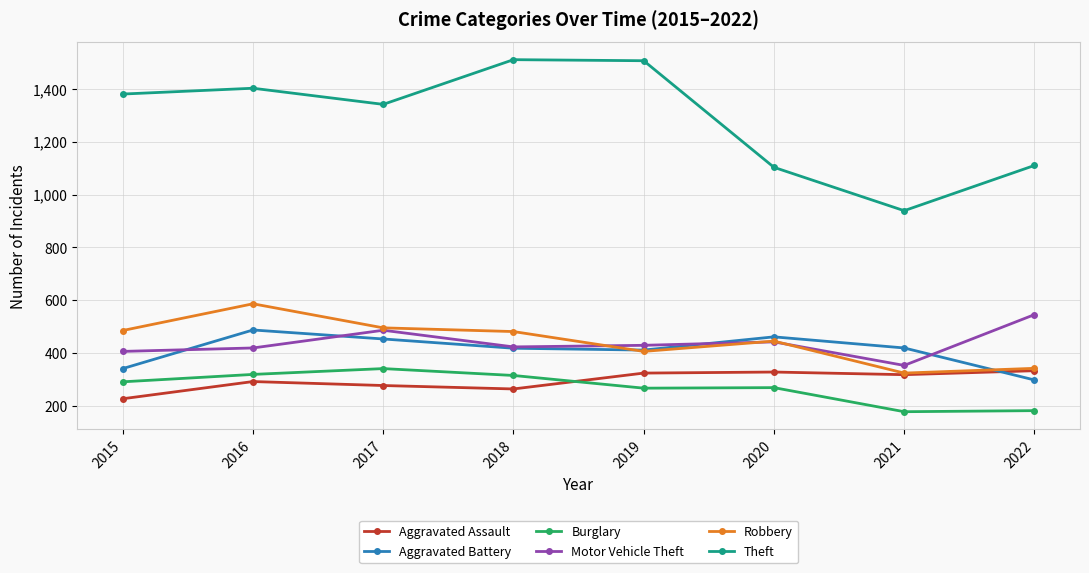

At which label does Motor Vehicle Theft first exceed 430?

2017